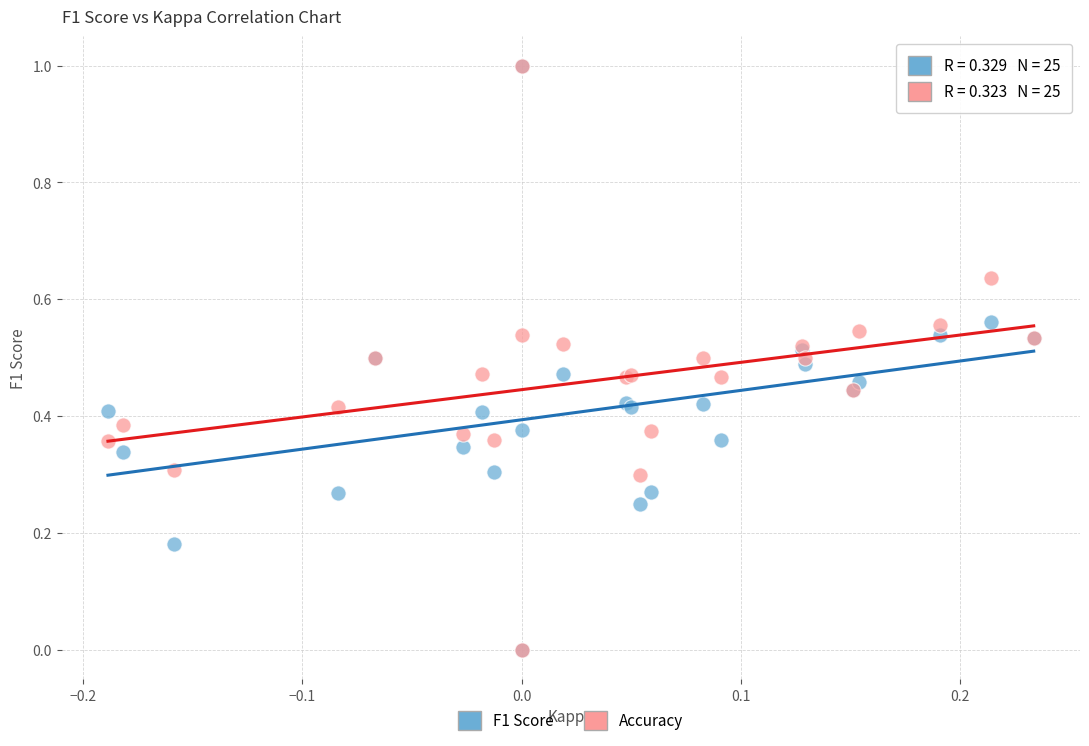

What are all the series names shown in the legend?

F1 Score, Accuracy